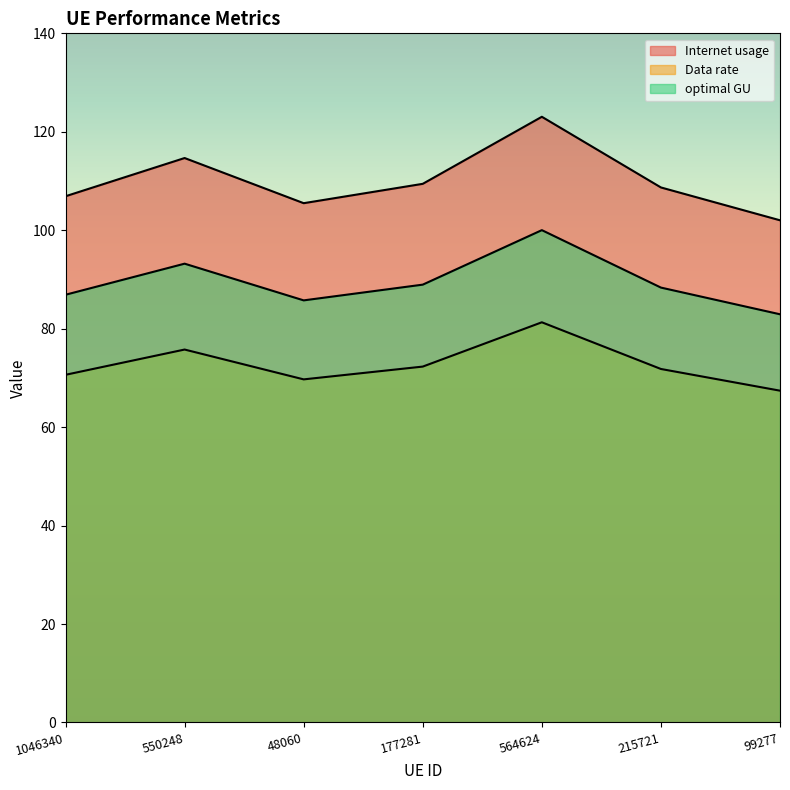

Which series changed the most between 1046340 and 564624?

Internet usage